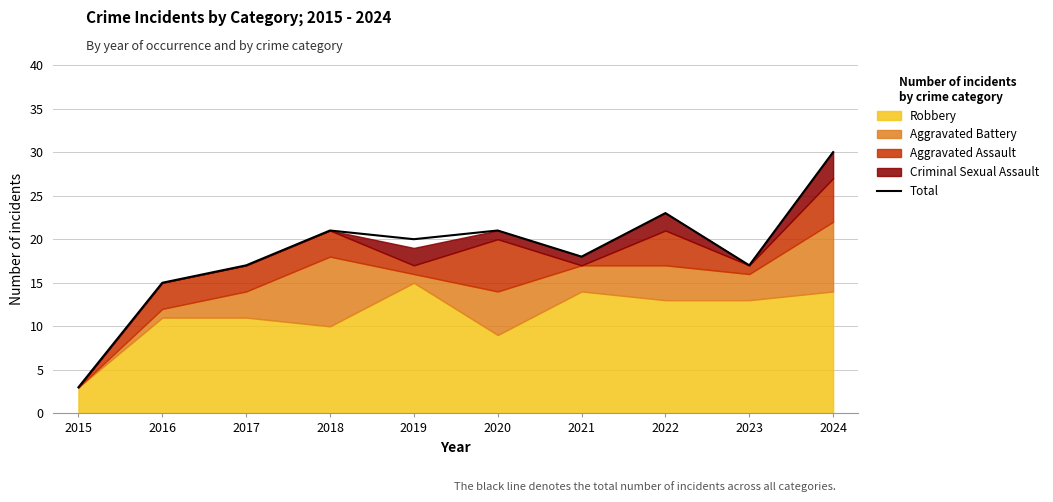

Which category has the lowest value across all series?

2015